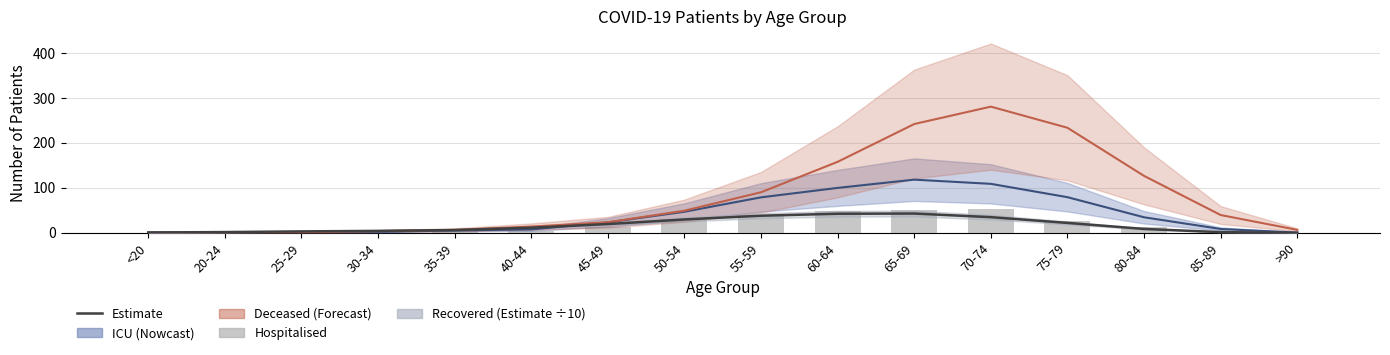

Is it true that the value at 65-69 is 51?

True